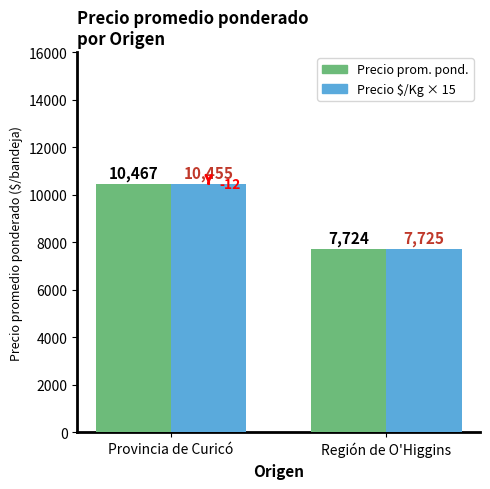

What is the spread (max minus min) of values at Provincia de Curicó?

12